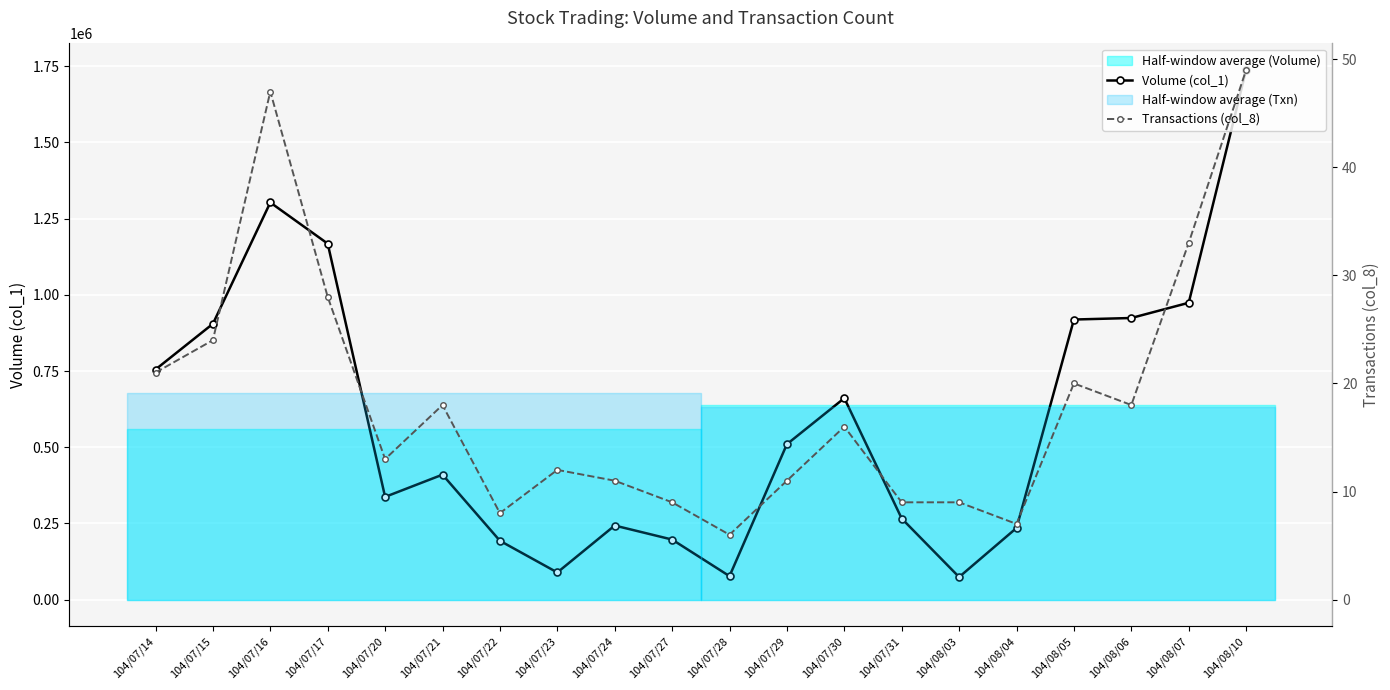

True or false: Volume (col_1) and Transactions (col_8) intersect in this chart.

False